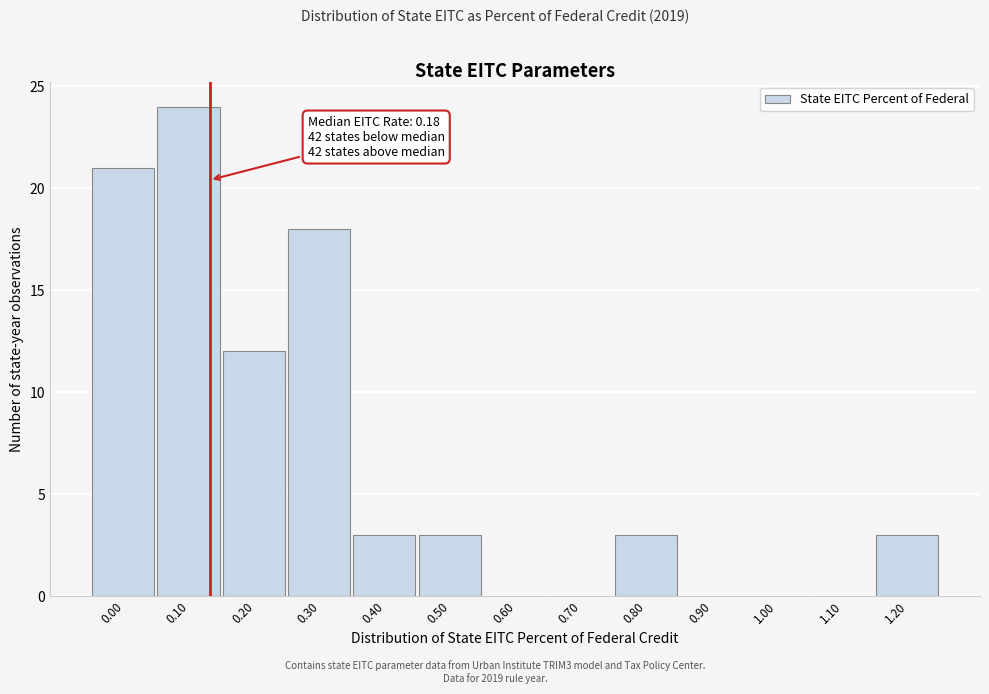

Reading left to right, list all the values displayed in this chart.

0.00=21	0.10=24	0.20=12	0.30=18	0.40=3	0.50=3	0.60=0	0.70=0	0.80=3	0.90=0	1.00=0	1.10=0	1.20=3